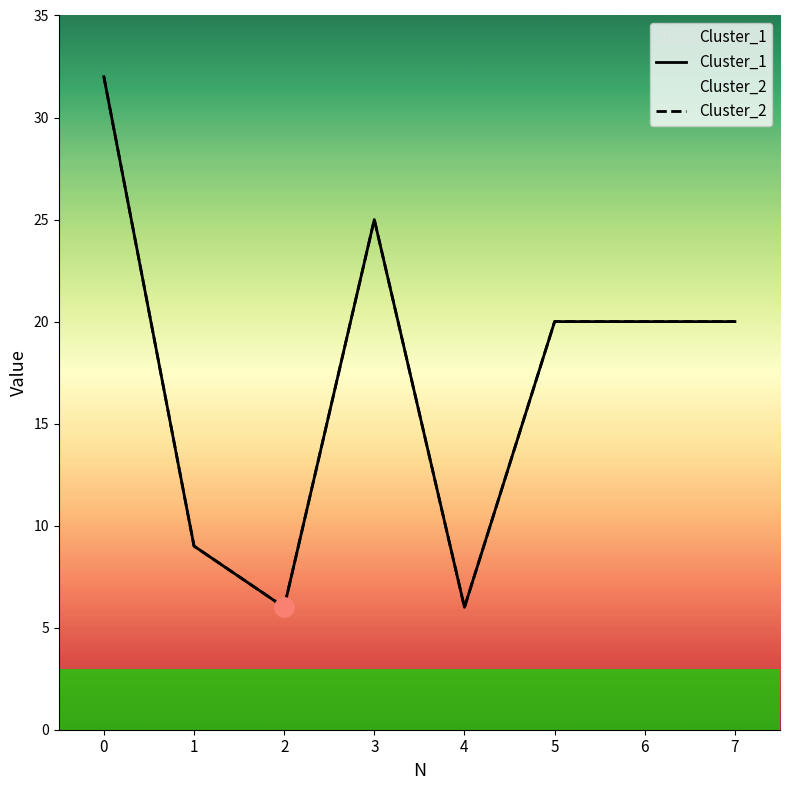

What is the approximate value of Cluster_2 at 5?

20